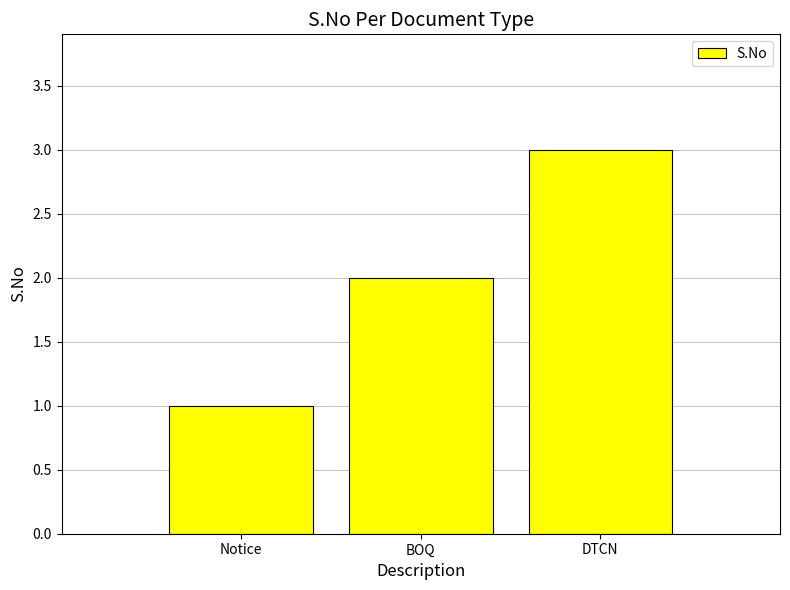

At which label is the value closest to 2?

BOQ